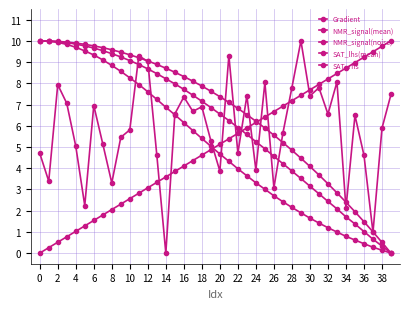

How many distinct data groups are displayed?

5